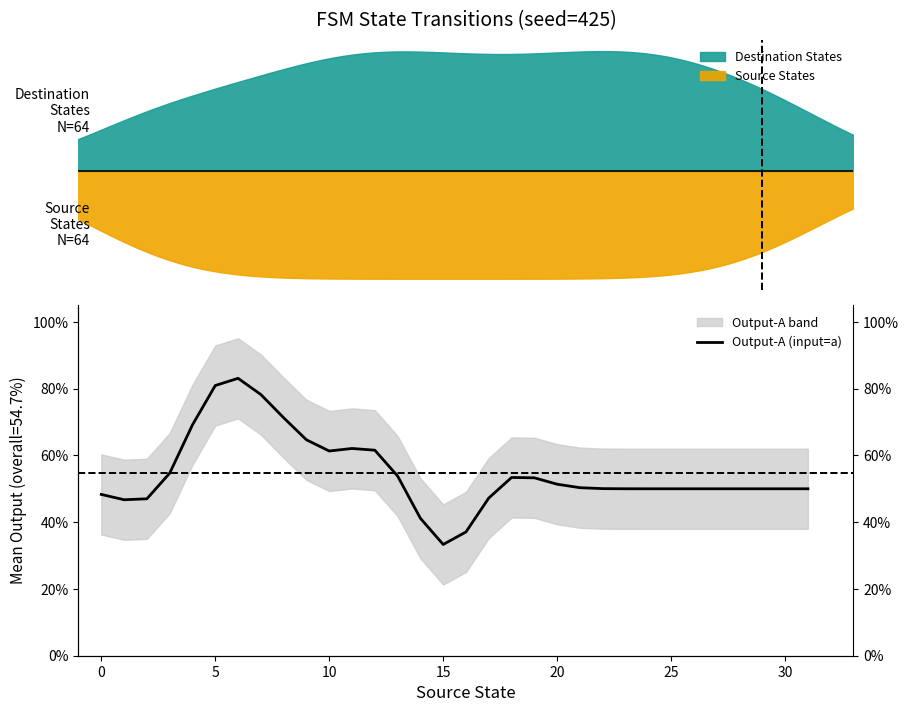

True or false: the data shows 0.8 at 23.

False